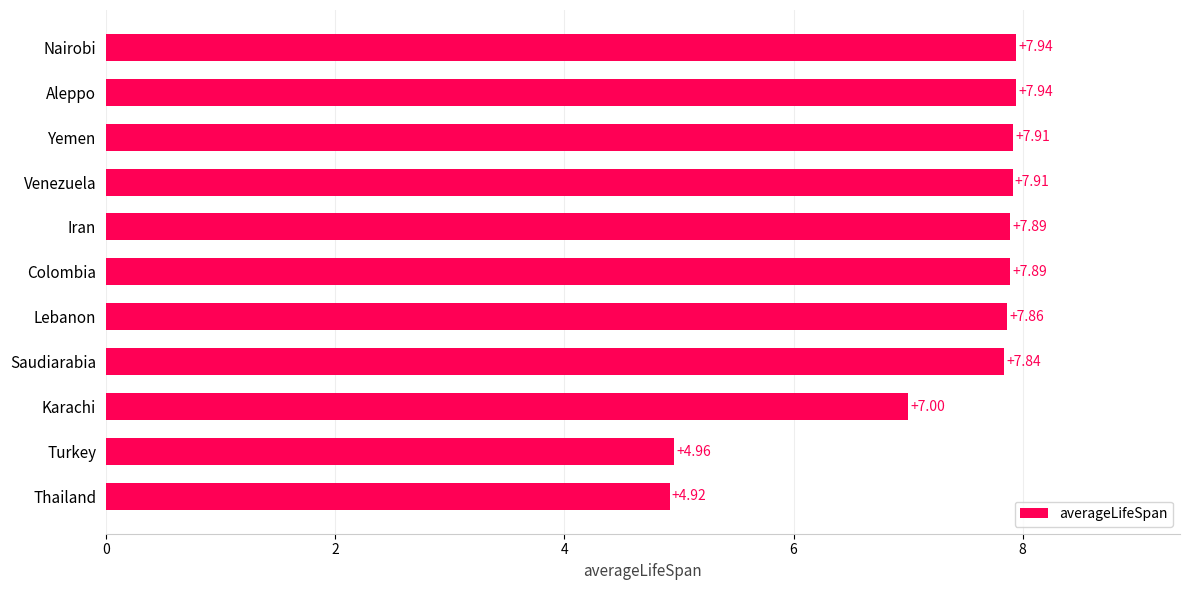

Which has a higher value, Turkey or Iran?

Iran